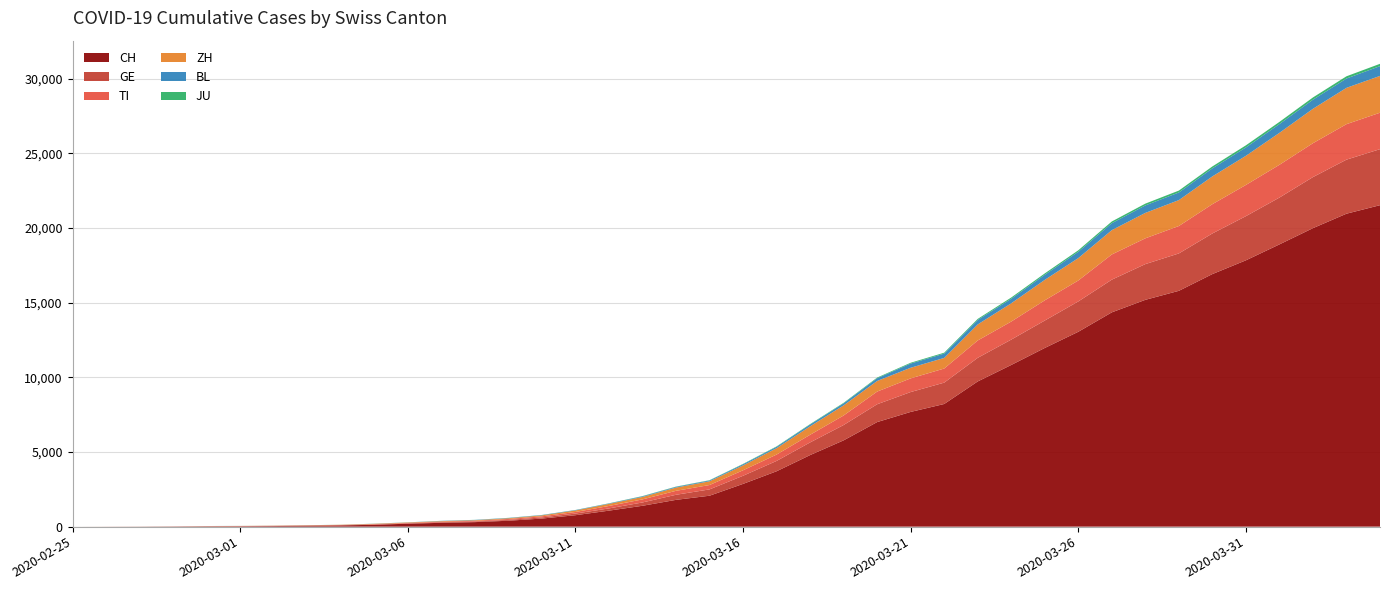

Reading left to right, what are all the values shown in this chart?

CH: 0	2	6	13	23	29	40	59	83	125	197	257	303	396	542	766	1072	1398	1795	2072	2864	3710	4794	5781	7005	7686	8217	9727	10831	11970	13054	14356	15195	15798	16920	17842	18908	19997	20965	21535
GE: 0	1	1	4	8	9	10	13	14	17	25	38	40	56	76	109	150	222	340	423	544	692	848	1027	1194	1331	1430	1582	1699	1837	2033	2190	2393	2505	2721	2958	3137	3420	3621	3753
TI: 0	1	1	1	2	2	4	8	13	25	28	41	49	61	75	108	163	206	265	293	368	426	511	638	849	916	945	1162	1209	1354	1401	1688	1727	1837	1962	2091	2195	2271	2377	2442
ZH: 0	2	2	2	6	7	10	13	15	23	29	34	40	49	62	101	140	163	218	250	326	429	568	679	711	711	711	1075	1223	1370	1502	1629	1703	1735	1861	1952	2141	2305	2433	2466
BL: 0	0	0	1	2	2	2	2	2	6	6	15	19	20	22	26	26	42	47	54	76	89	116	134	184	282	289	302	306	341	422	466	502	511	539	561	588	610	625	656
JU: 0	0	1	1	1	1	1	2	2	4	4	5	5	7	7	7	12	17	18	19	25	29	32	36	44	54	61	69	82	92	100	114	119	127	128	140	145	149	149	154